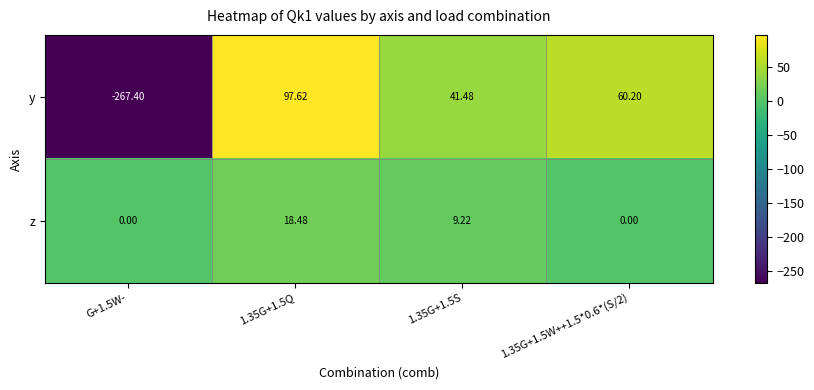

How many categories are shown in the chart?

4